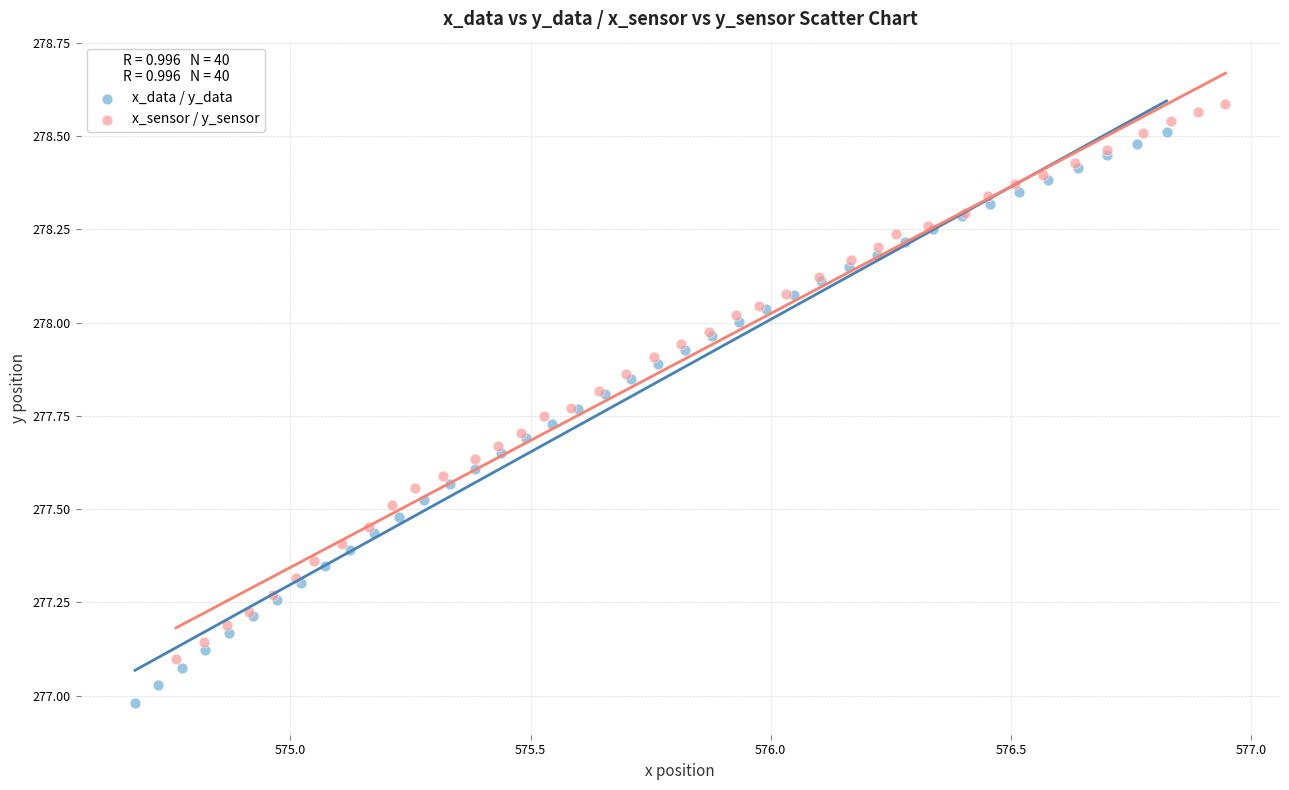

Which series reaches the minimum Y coordinate?

x_data / y_data